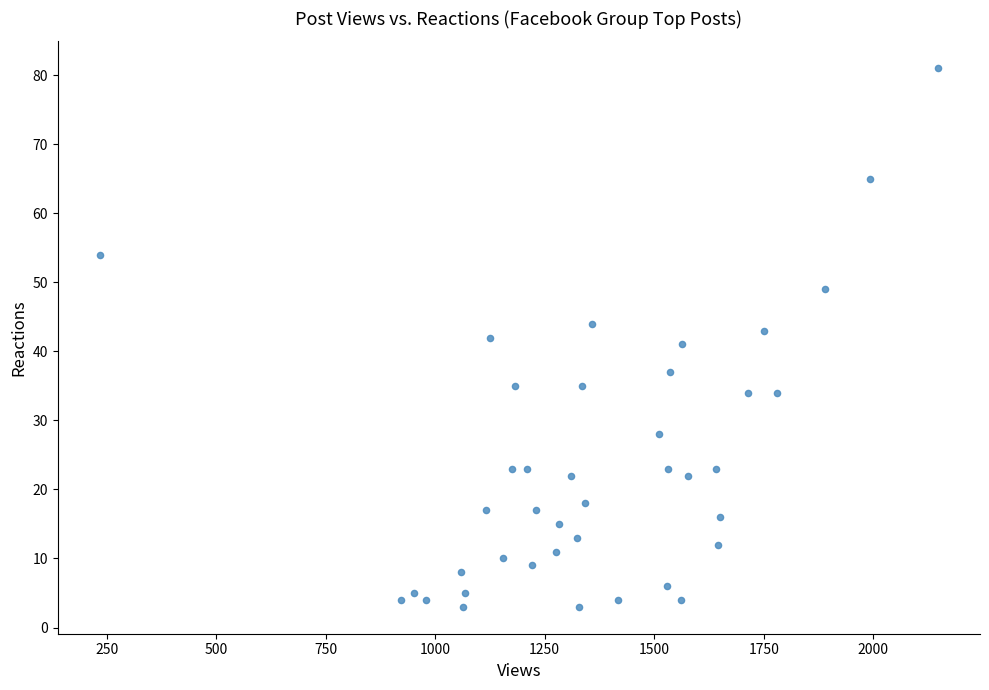

What is the range of Y values (max minus min)?

78